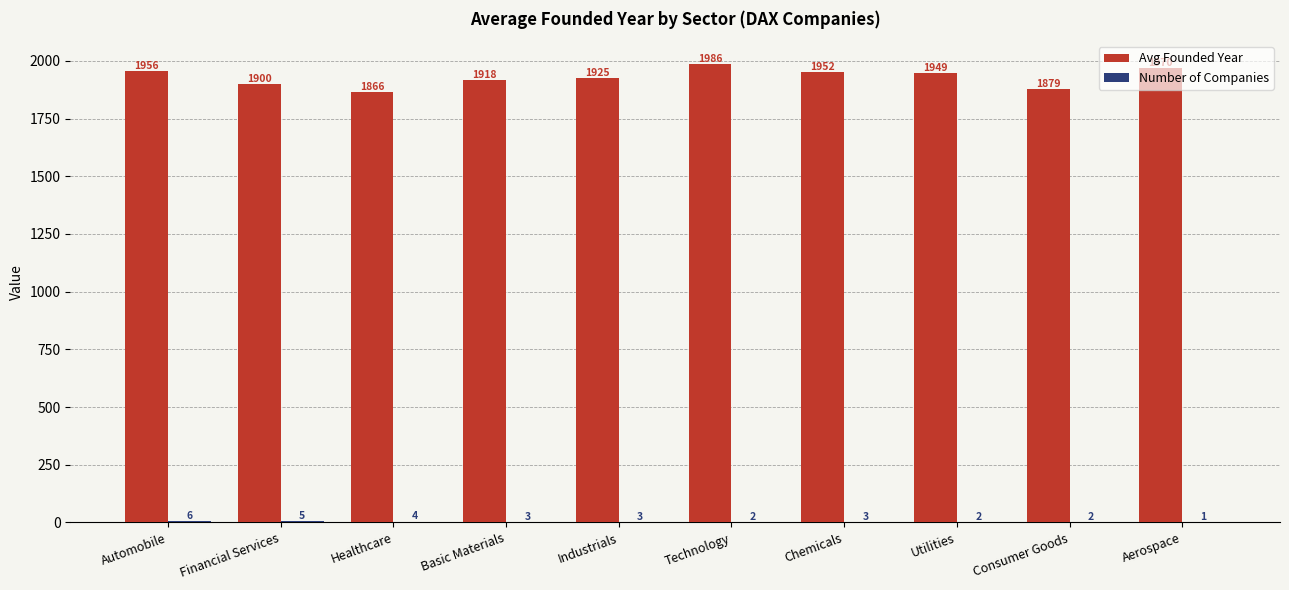

What is the sum of the Avg Founded Year values at Basic Materials and Automobile?

3874